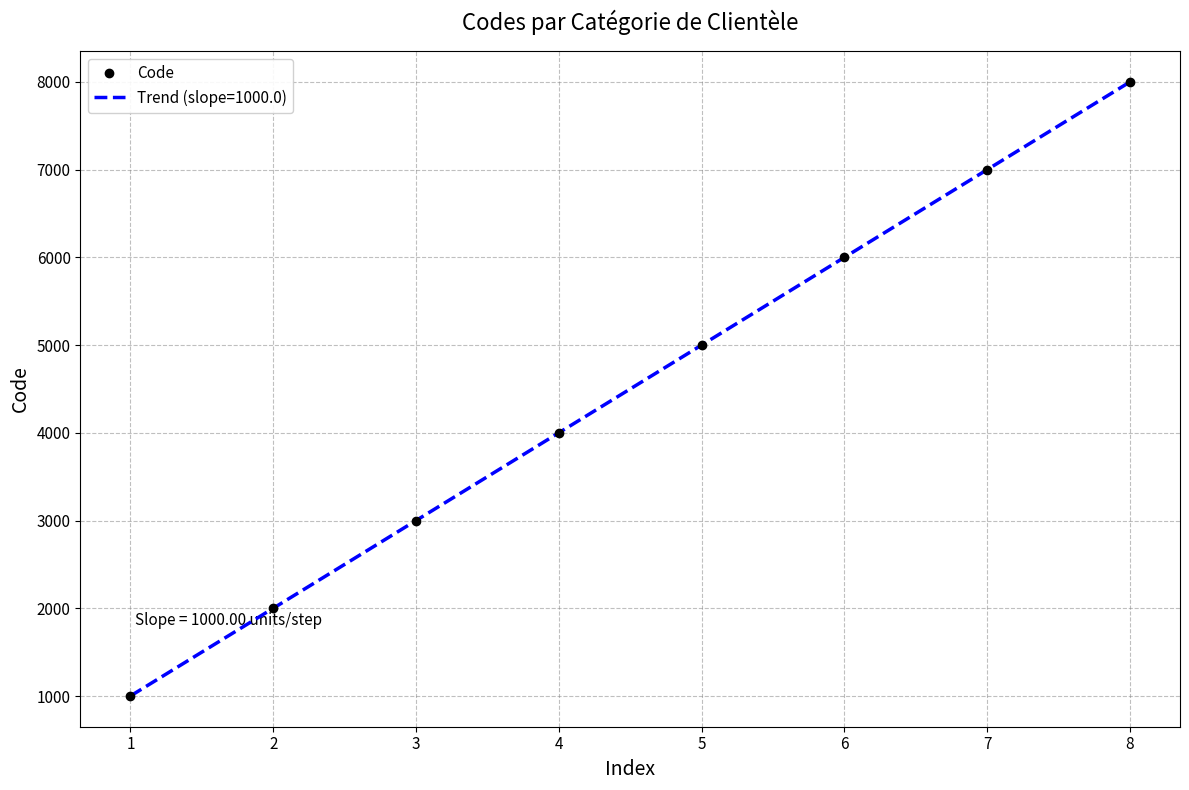

What is the difference between the maximum and minimum values?

7000